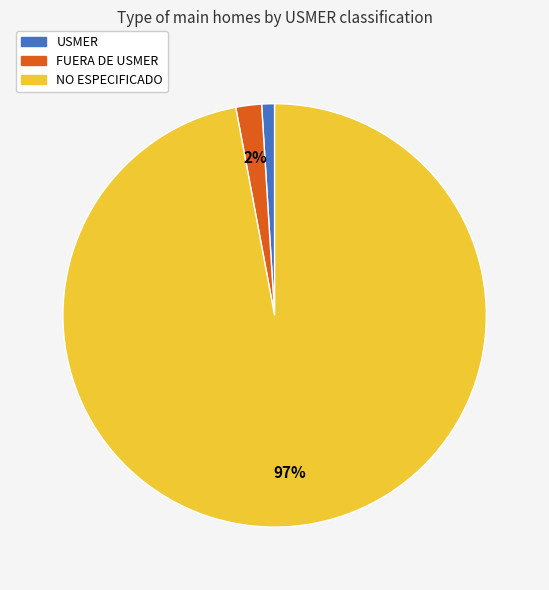

Which category accounts for the majority?

NO ESPECIFICADO